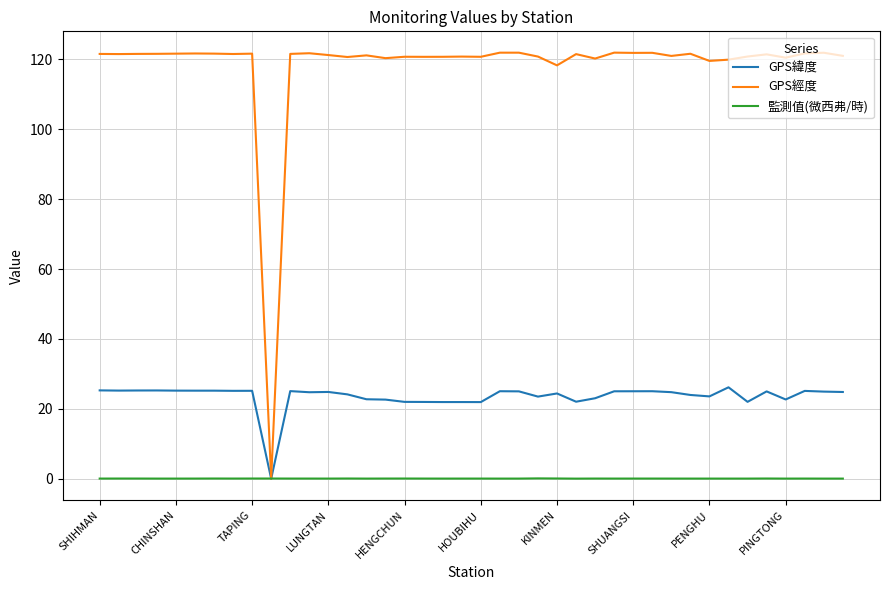

Does the chart display data point markers on the line(s)?

No